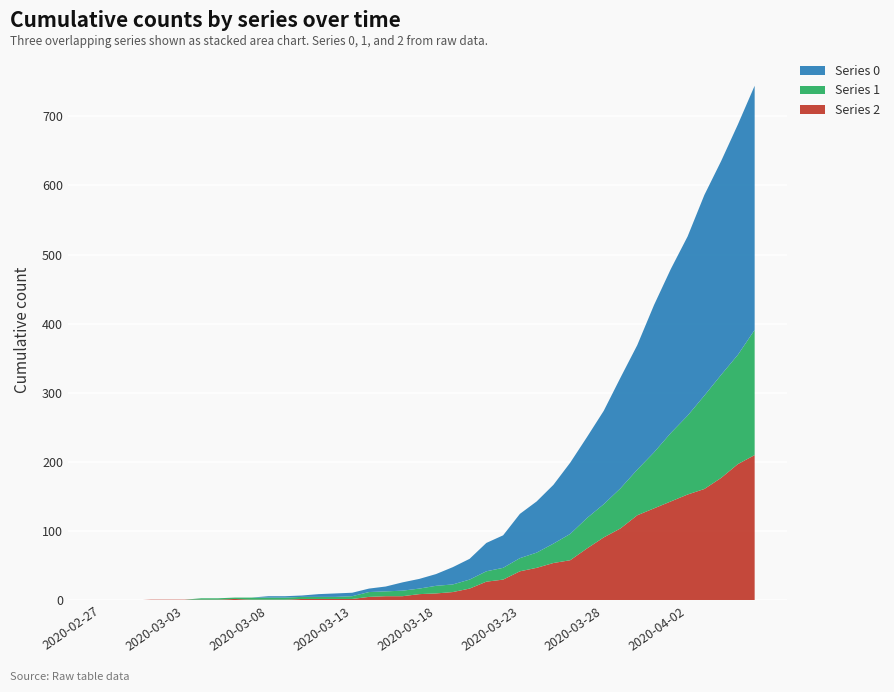

Reading left to right, what are all the values shown in this chart?

Series 2: 2020-02-27=0	2020-02-28=0	2020-02-29=0	2020-03-01=1	2020-03-02=1	2020-03-03=1	2020-03-04=1	2020-03-05=1	2020-03-06=2	2020-03-07=1	2020-03-08=1	2020-03-09=1	2020-03-10=2	2020-03-11=2	2020-03-12=2	2020-03-13=2	2020-03-14=5	2020-03-15=6	2020-03-16=6	2020-03-17=9	2020-03-18=10	2020-03-19=12	2020-03-20=17	2020-03-21=27	2020-03-22=30	2020-03-23=42	2020-03-24=47	2020-03-25=54	2020-03-26=58	2020-03-27=75	2020-03-28=91	2020-03-29=104	2020-03-30=123	2020-03-31=133	2020-04-01=143	2020-04-02=153	2020-04-03=161	2020-04-04=177	2020-04-05=197	2020-04-06=210
Series 1: 2020-02-27=0	2020-02-28=0	2020-02-29=0	2020-03-01=0	2020-03-02=0	2020-03-03=0	2020-03-04=2	2020-03-05=2	2020-03-06=2	2020-03-07=3	2020-03-08=3	2020-03-09=3	2020-03-10=3	2020-03-11=3	2020-03-12=3	2020-03-13=4	2020-03-14=7	2020-03-15=7	2020-03-16=8	2020-03-17=8	2020-03-18=11	2020-03-19=11	2020-03-20=13	2020-03-21=15	2020-03-22=17	2020-03-23=19	2020-03-24=22	2020-03-25=28	2020-03-26=38	2020-03-27=44	2020-03-28=48	2020-03-29=58	2020-03-30=66	2020-03-31=81	2020-04-01=99	2020-04-02=114	2020-04-03=135	2020-04-04=149	2020-04-05=158	2020-04-06=181
Series 0: 2020-02-27=0	2020-02-28=0	2020-02-29=0	2020-03-01=0	2020-03-02=0	2020-03-03=0	2020-03-04=0	2020-03-05=0	2020-03-06=0	2020-03-07=0	2020-03-08=2	2020-03-09=2	2020-03-10=2	2020-03-11=4	2020-03-12=5	2020-03-13=5	2020-03-14=5	2020-03-15=7	2020-03-16=12	2020-03-17=14	2020-03-18=17	2020-03-19=25	2020-03-20=30	2020-03-21=41	2020-03-22=47	2020-03-23=64	2020-03-24=74	2020-03-25=85	2020-03-26=103	2020-03-27=117	2020-03-28=135	2020-03-29=160	2020-03-30=180	2020-03-31=213	2020-04-01=237	2020-04-02=259	2020-04-03=290	2020-04-04=309	2020-04-05=333	2020-04-06=353